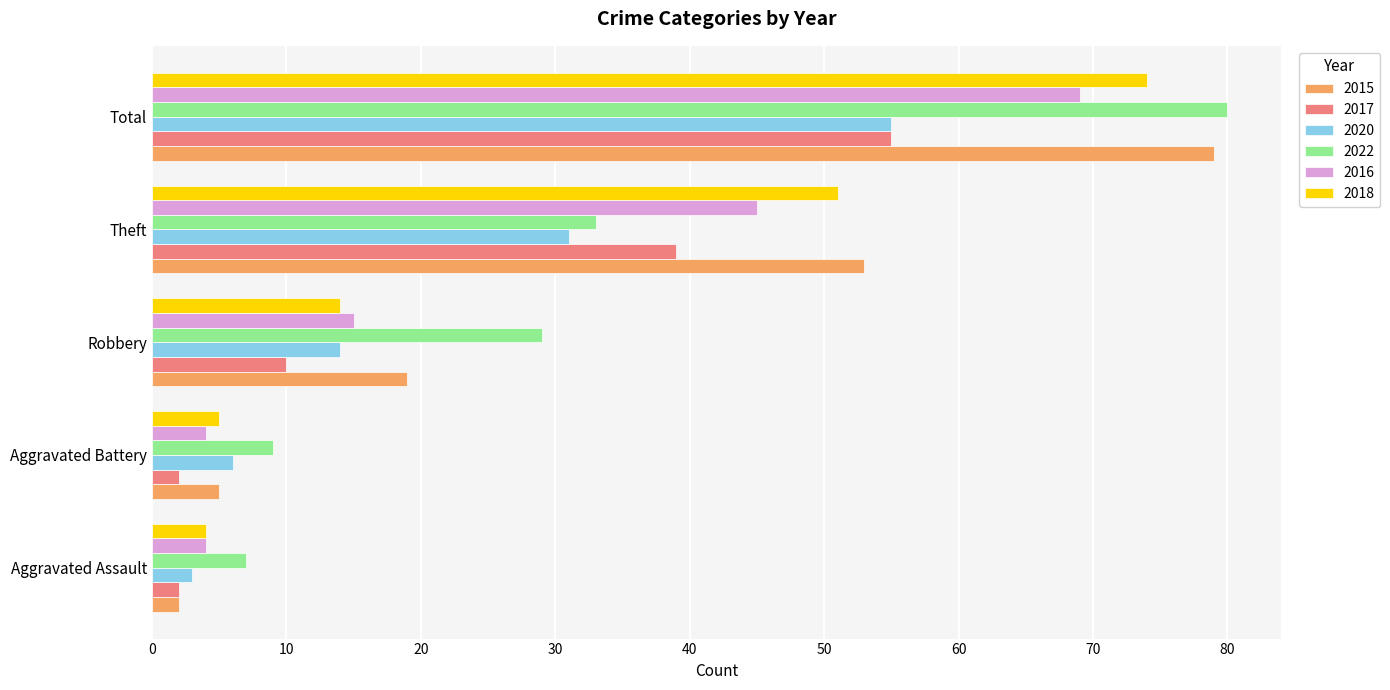

At which label is 2022 closest to 43?

Theft